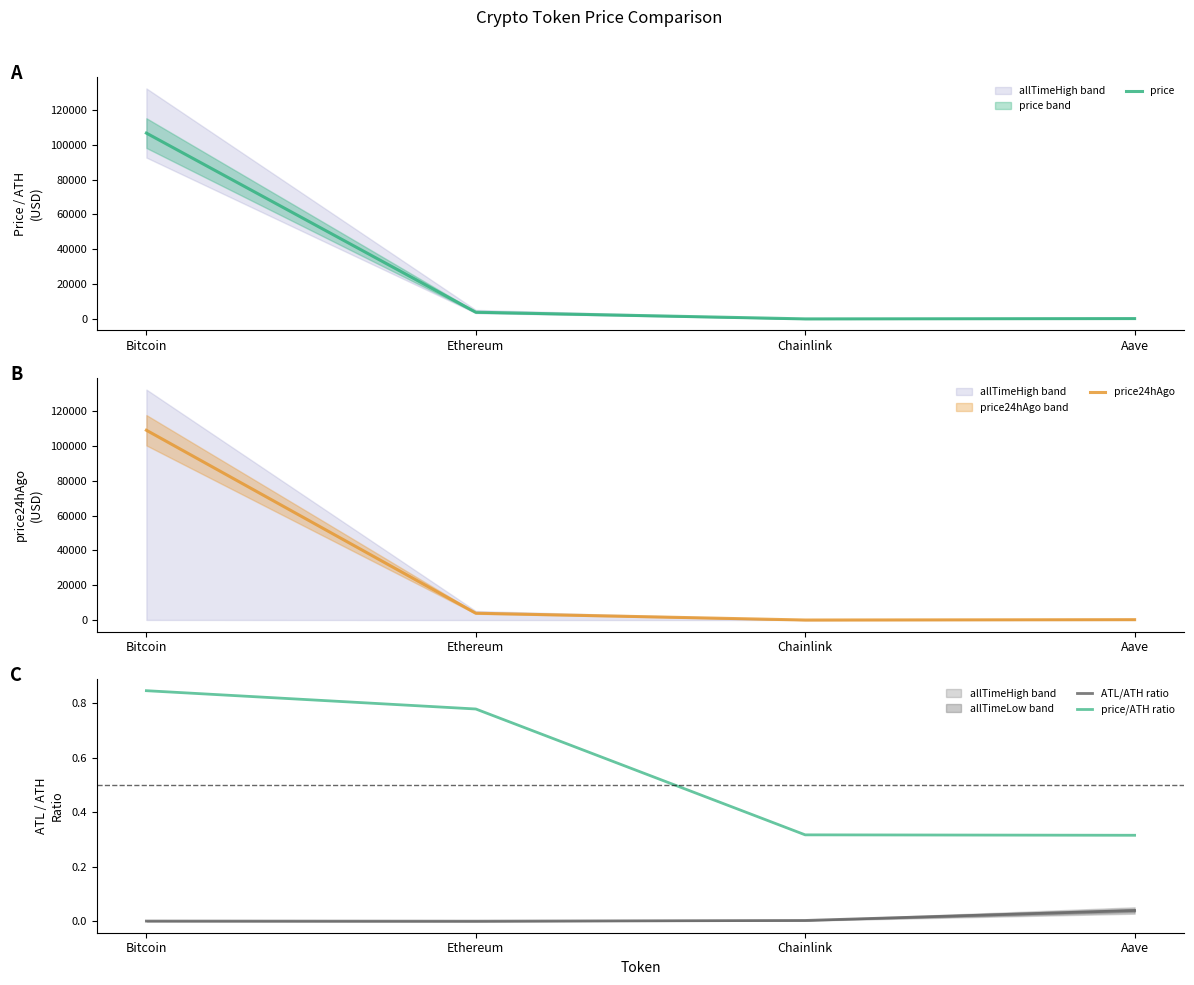

What is the maximum value shown in the chart?

109010.0